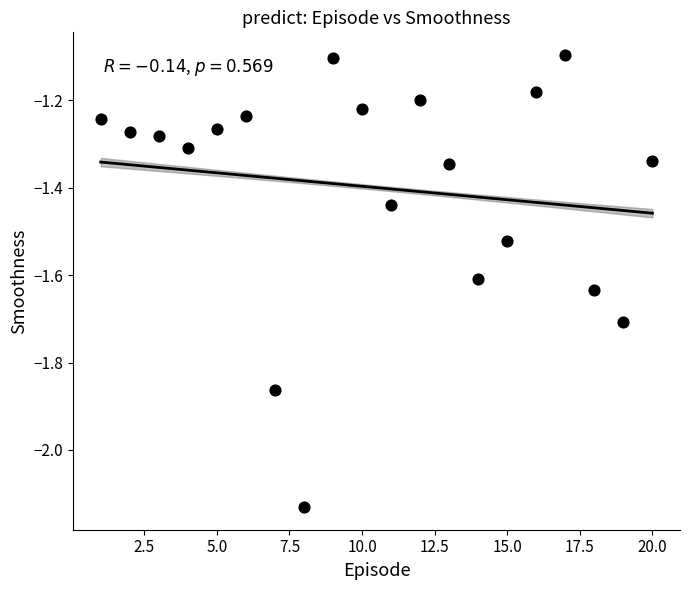

What is the range of Y values (max minus min)?

1.0